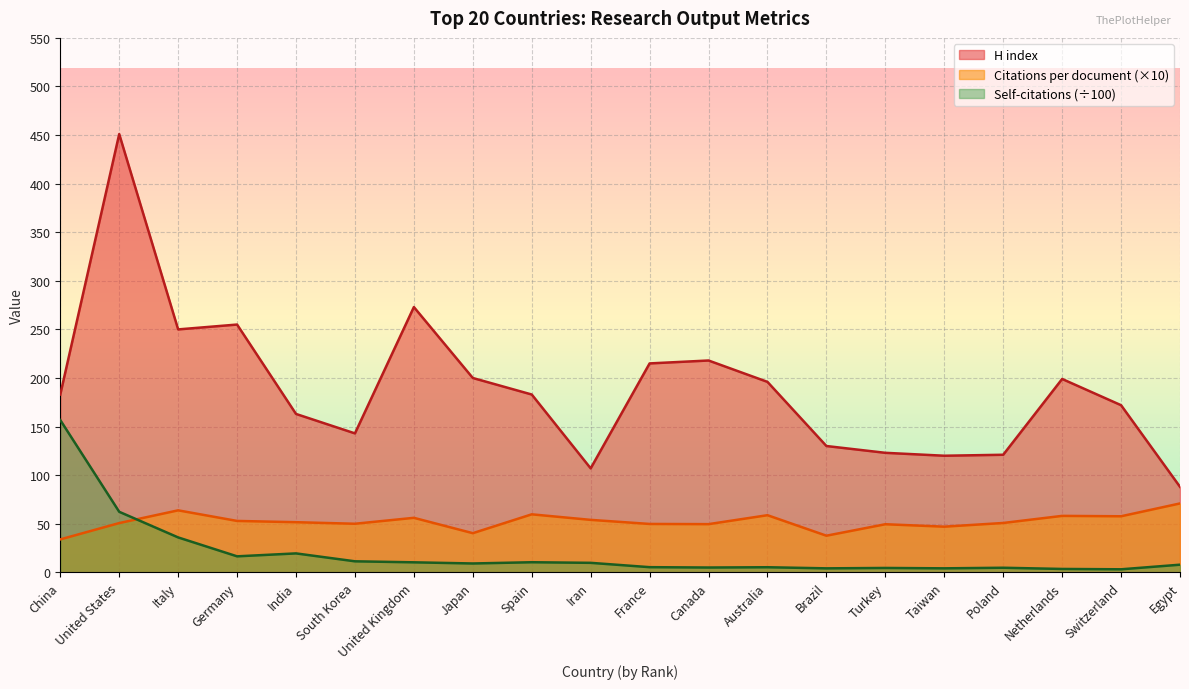

Which series has the largest total across all categories?

H index